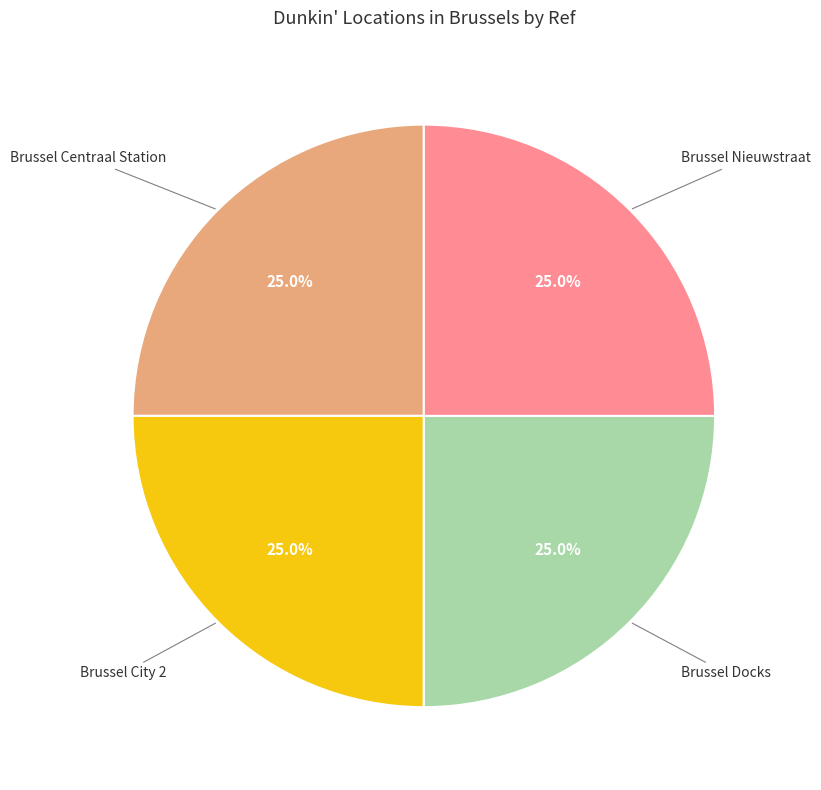

Is there any slice that represents more than half of the pie?

No